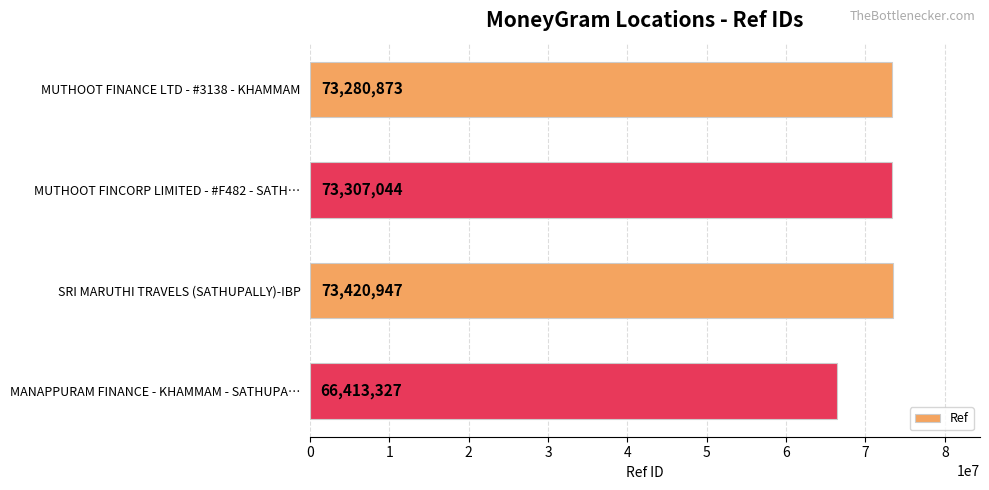

List the labels in order of value, smallest first.

MANAPPURAM FINANCE - KHAMMAM - SATHUPA…, MUTHOOT FINANCE LTD - #3138 - KHAMMAM, MUTHOOT FINCORP LIMITED - #F482 - SATH…, SRI MARUTHI TRAVELS (SATHUPALLY)-IBP